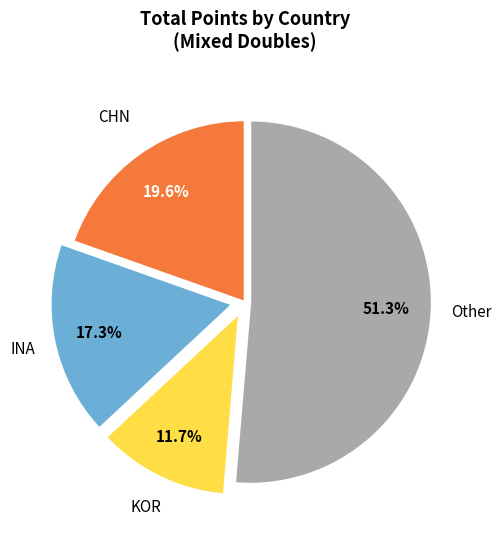

Is there any slice that represents more than half of the pie?

Yes